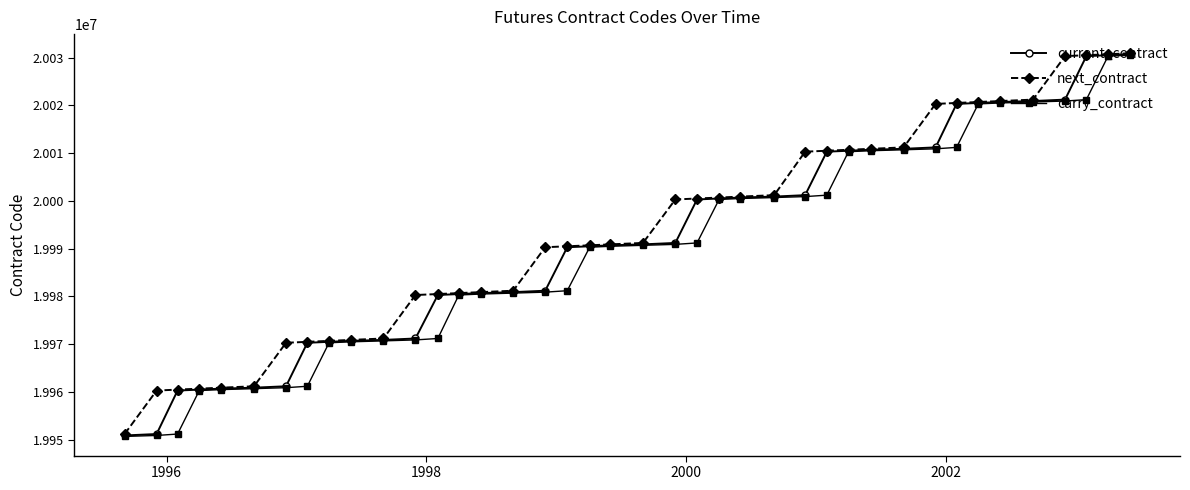

What is the maximum value shown in the chart?

20030900